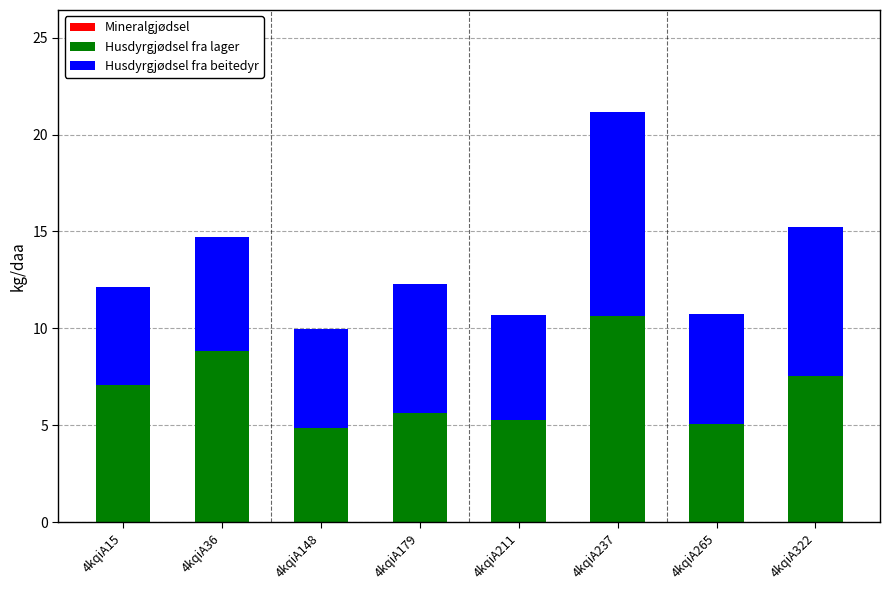

What is the highest value of the Husdyrgjødsel fra lager series?

10.7